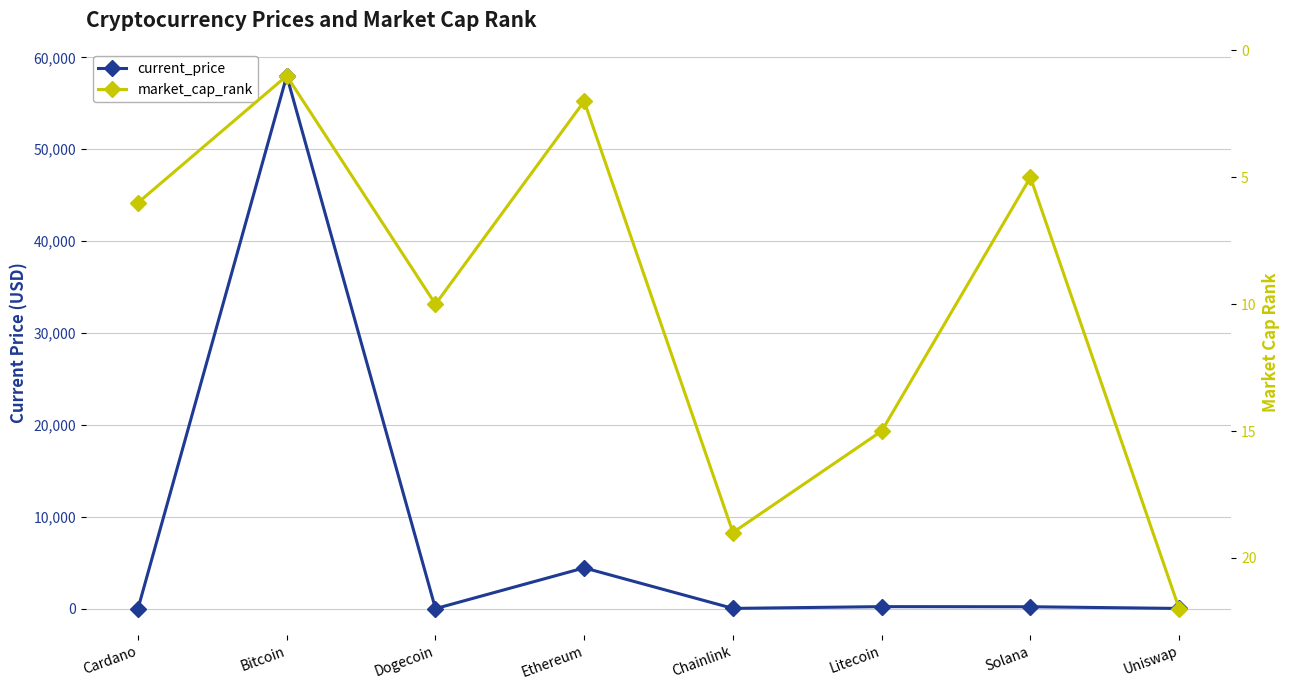

Read the current_price value at Solana.

205.9